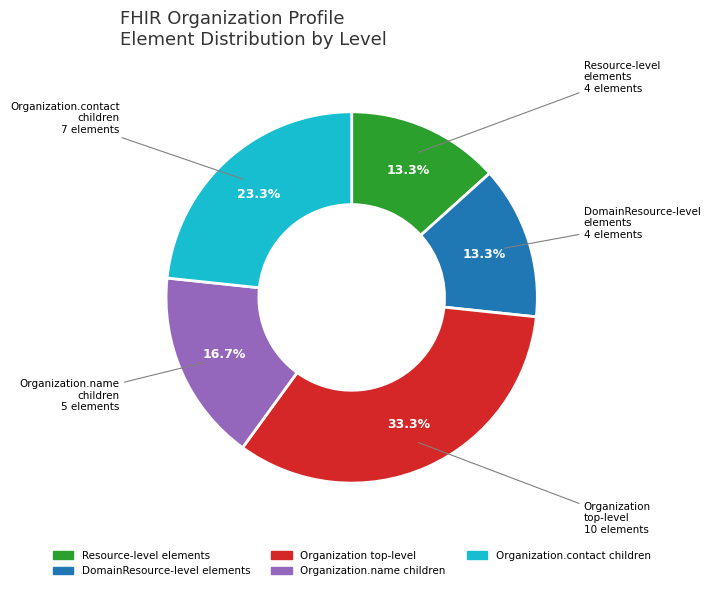

Count the number of slices in the pie.

5